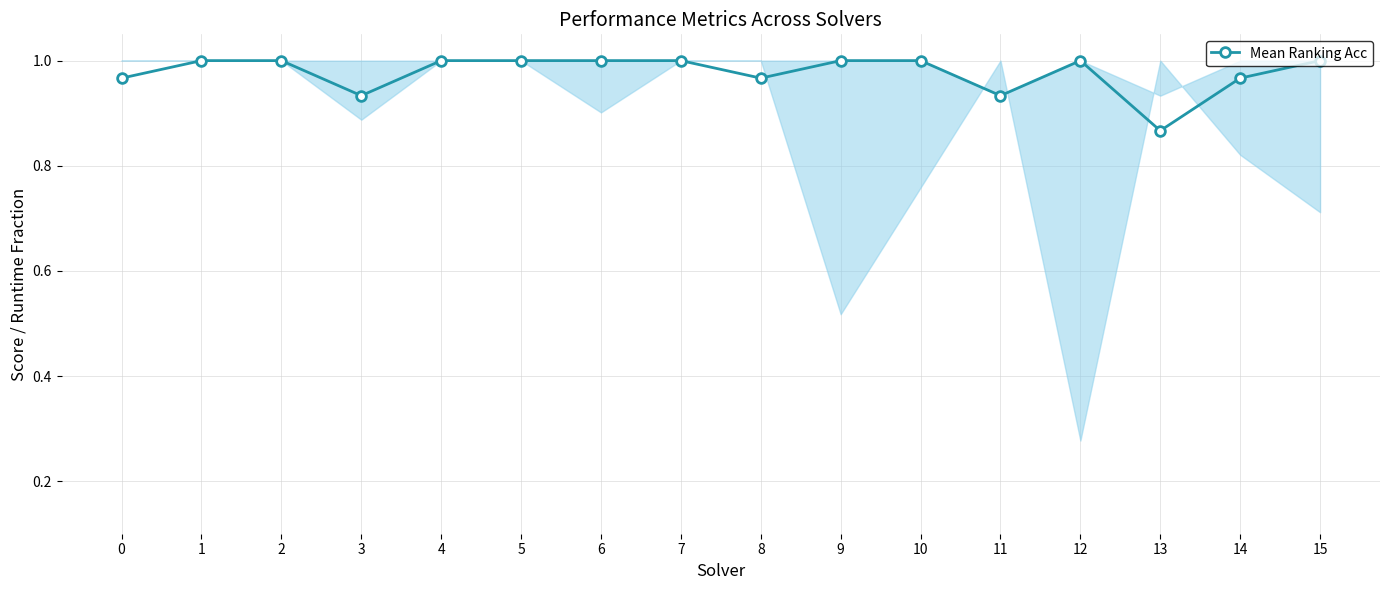

Which has a higher value, 14 or 2?

2